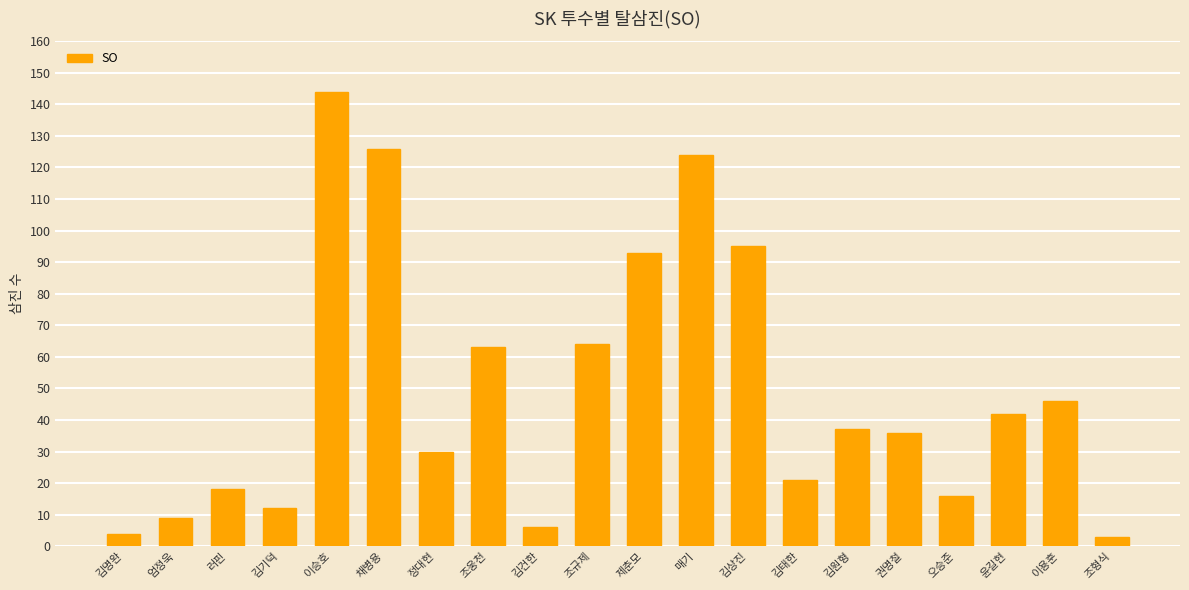

Which has a higher value, 김태한 or 조웅천?

조웅천